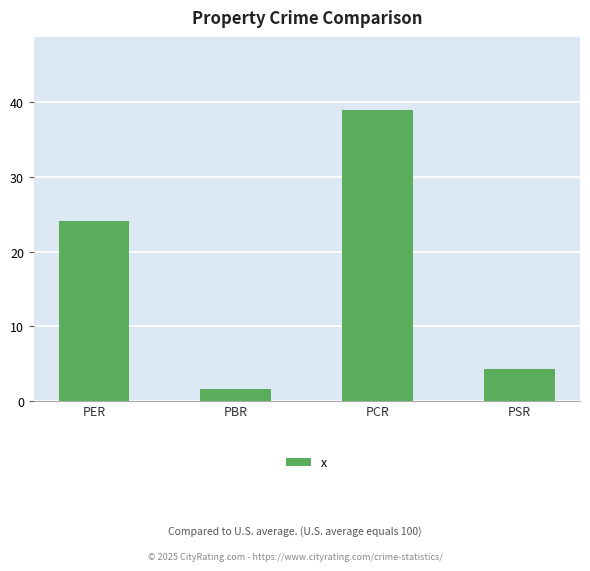

At which label is the value closest to 20?

PER